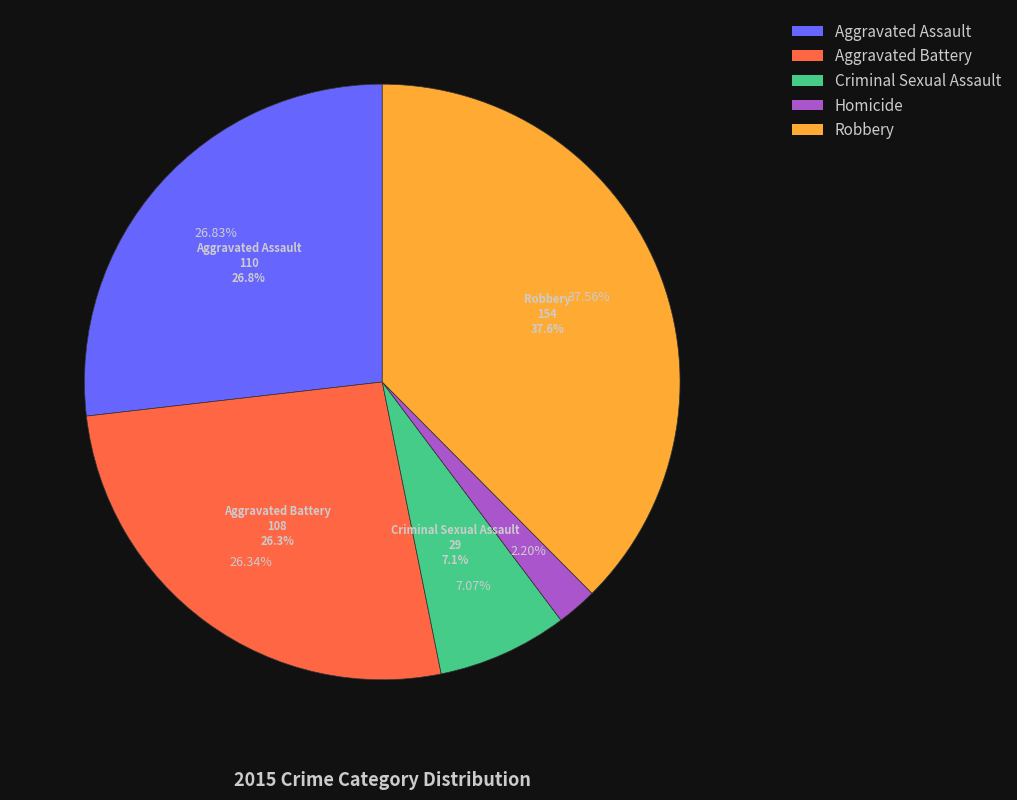

To the nearest percent, what percentage of the pie is Robbery?

38%